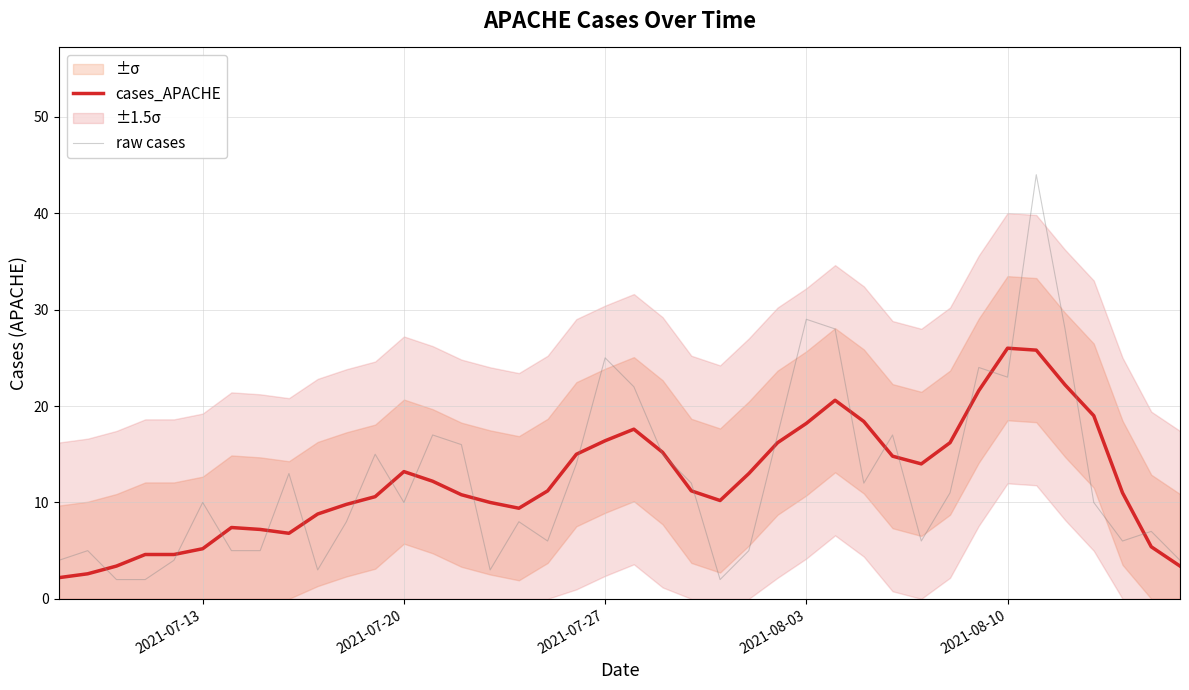

The value of raw cases at 2021-07-27 is 32.9. True or false?

False